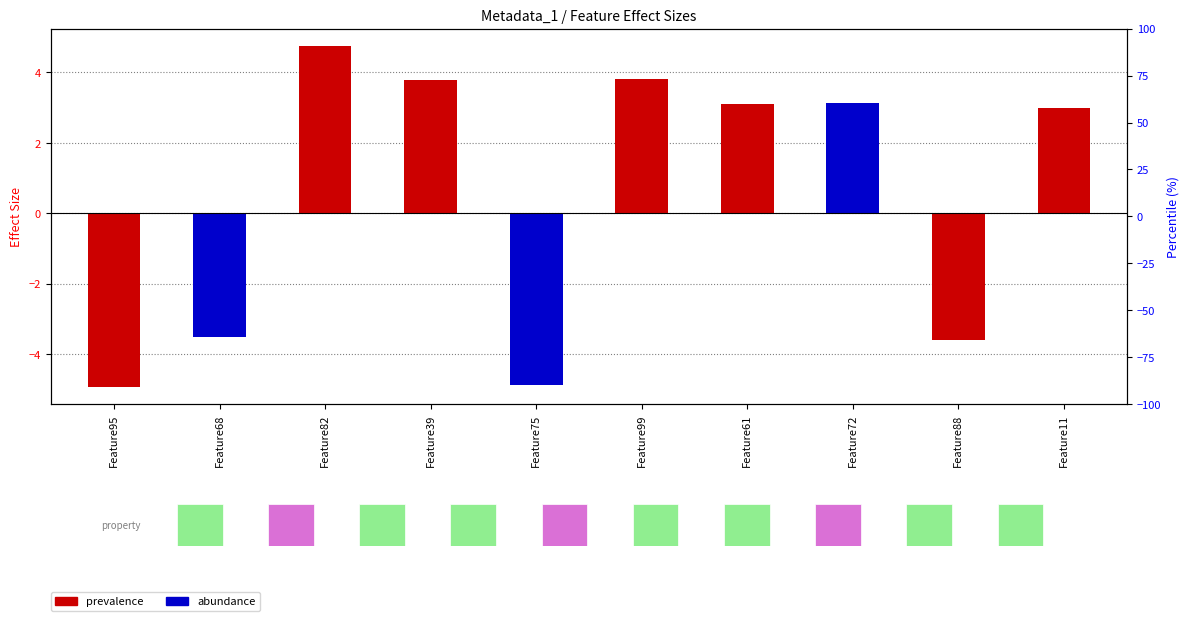

Reading right to left, transcribe all the data shown in this chart.

3.0	-3.6	3.1	3.1	3.8	-4.9	3.8	4.8	-3.5	-4.9